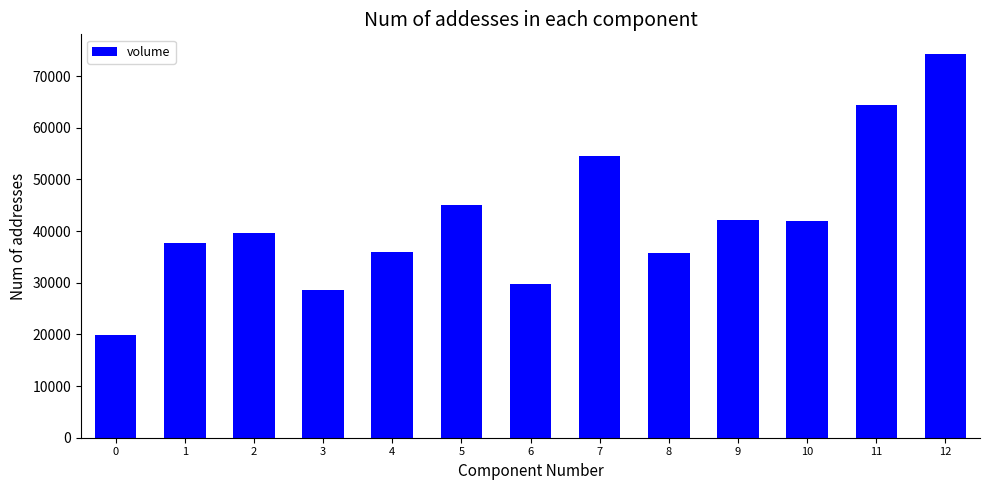

Approximately how many times larger is the value at 5 compared to 7?

0.8